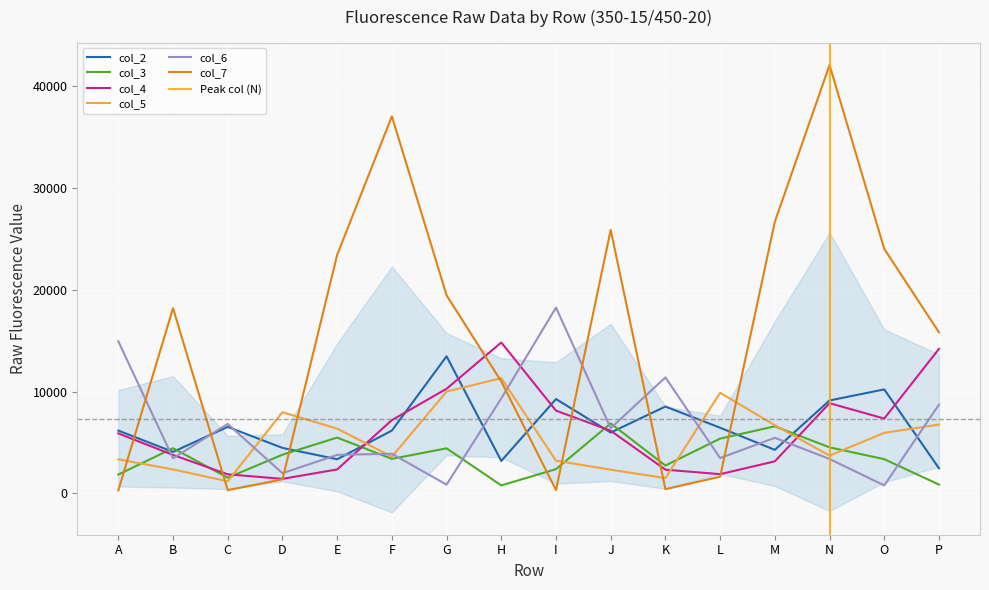

Reading left to right, list all the values displayed in this chart.

col_2: 6177	4083	6540	4476	3362	6175	13478	3194	9276	5983	8540	6457	4284	9138	10224	2472
col_3: 1857	4445	1546	3805	5488	3398	4432	789	2388	6879	2743	5388	6595	4531	3366	870
col_4: 5899	3782	1877	1433	2358	7203	10287	14837	8138	6164	2336	1893	3155	8869	7358	14206
col_5: 3352	2360	1188	7981	6367	3611	10009	11335	3217	2332	1511	9888	6707	3714	5956	6765
col_6: 14953	3454	6831	1986	3791	3900	863	9344	18266	6415	11402	3477	5467	3386	787	8731
col_7: 300	18211	323	1385	23448	37065	19475	11004	326	25902	419	1645	26699	42104	24035	15834